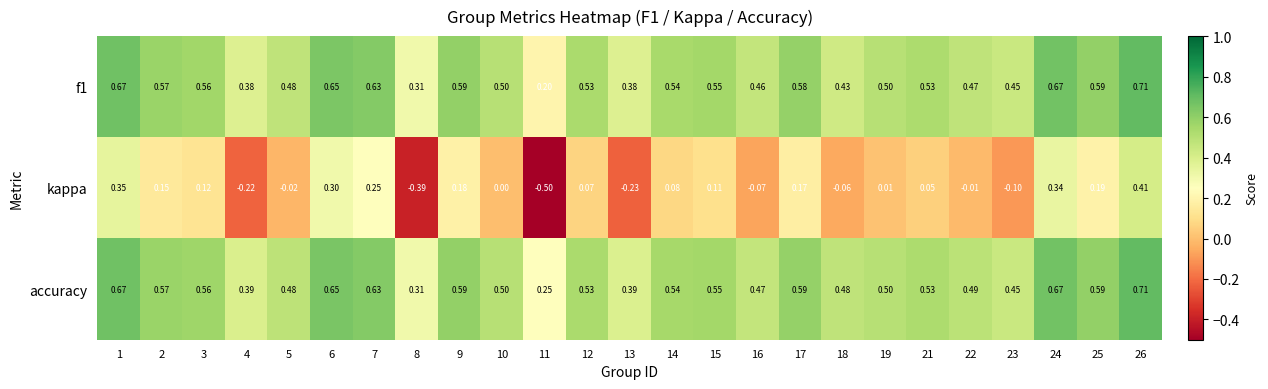

Is the value of kappa at 8 greater than the value of f1 at 14?

No